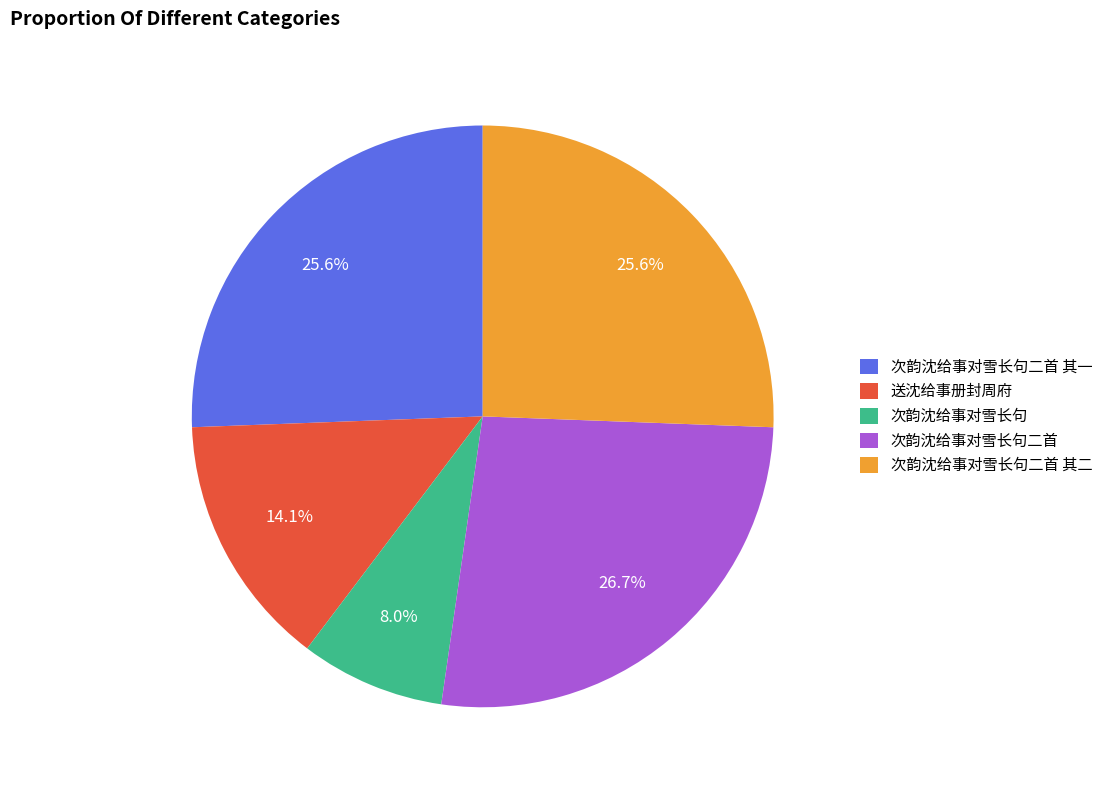

To the nearest percent, what is the combined percentage of 次韵沈给事对雪长句 and 次韵沈给事对雪长句二首 其一?

34%